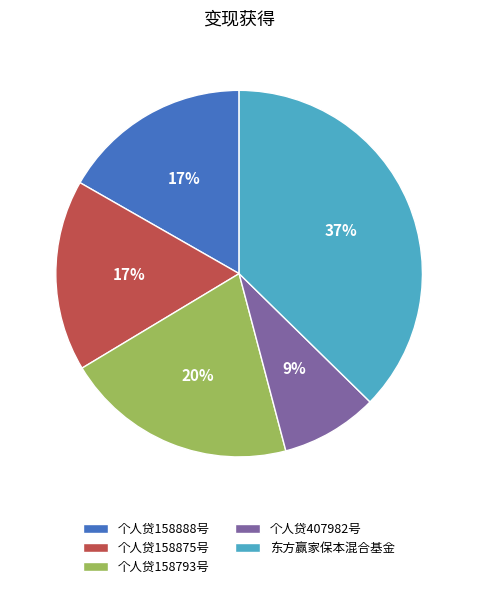

Approximately how many times larger is the value at 个人贷158793号 compared to 个人贷158875号?

1.2